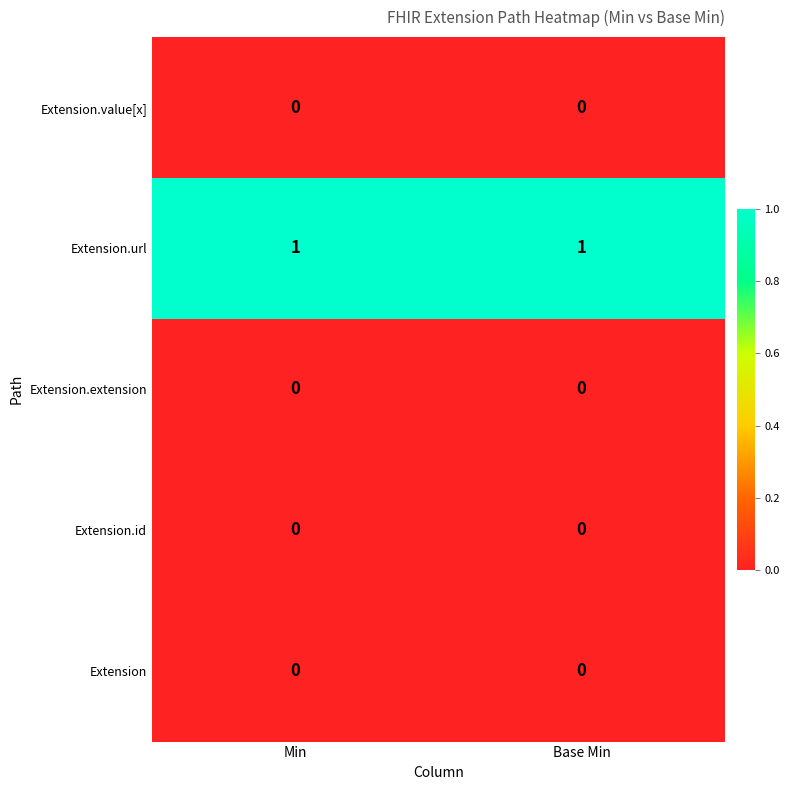

At how many categories does at least one series exceed 0?

2